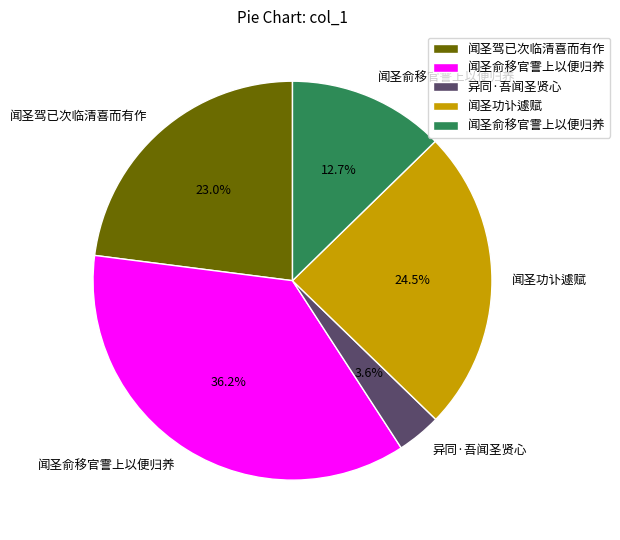

Is there any slice that represents more than half of the pie?

No